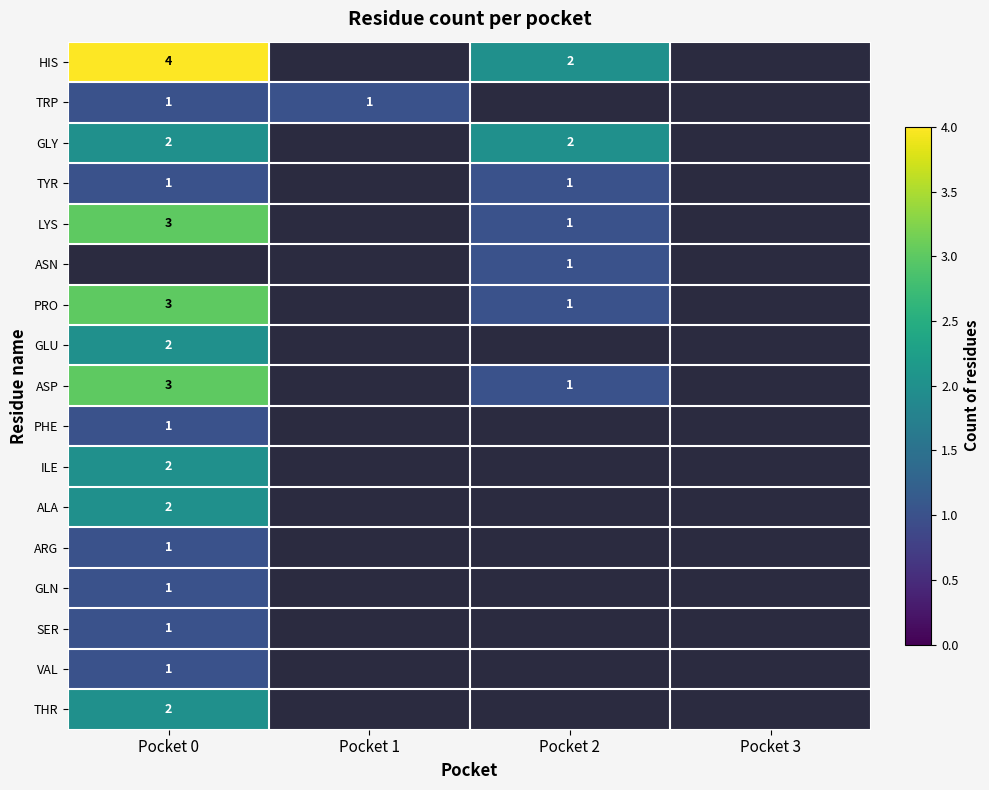

What is the greatest value displayed?

4.0